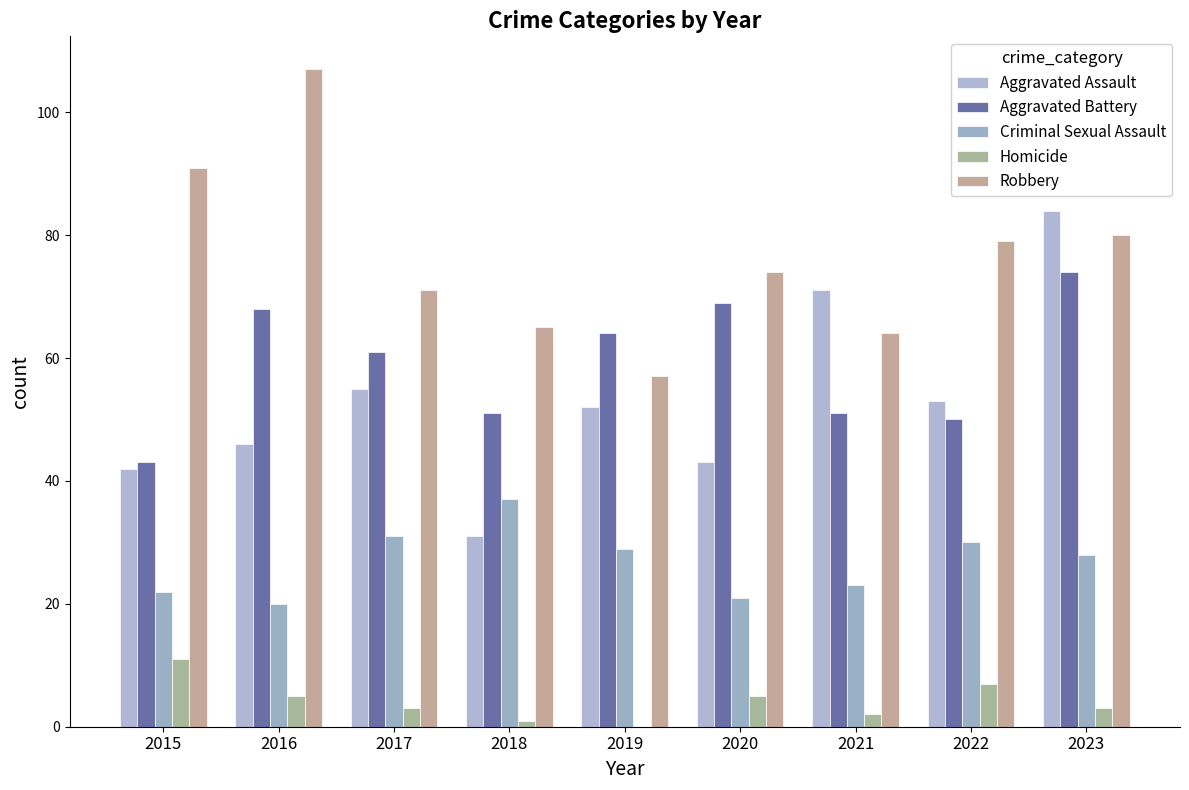

Reading left to right, what are all the values shown in this chart?

Aggravated Assault: 2015=42	2016=46	2017=55	2018=31	2019=52	2020=43	2021=71	2022=53	2023=84
Aggravated Battery: 2015=43	2016=68	2017=61	2018=51	2019=64	2020=69	2021=51	2022=50	2023=74
Criminal Sexual Assault: 2015=22	2016=20	2017=31	2018=37	2019=29	2020=21	2021=23	2022=30	2023=28
Homicide: 2015=11	2016=5	2017=3	2018=1	2019=0	2020=5	2021=2	2022=7	2023=3
Robbery: 2015=91	2016=107	2017=71	2018=65	2019=57	2020=74	2021=64	2022=79	2023=80